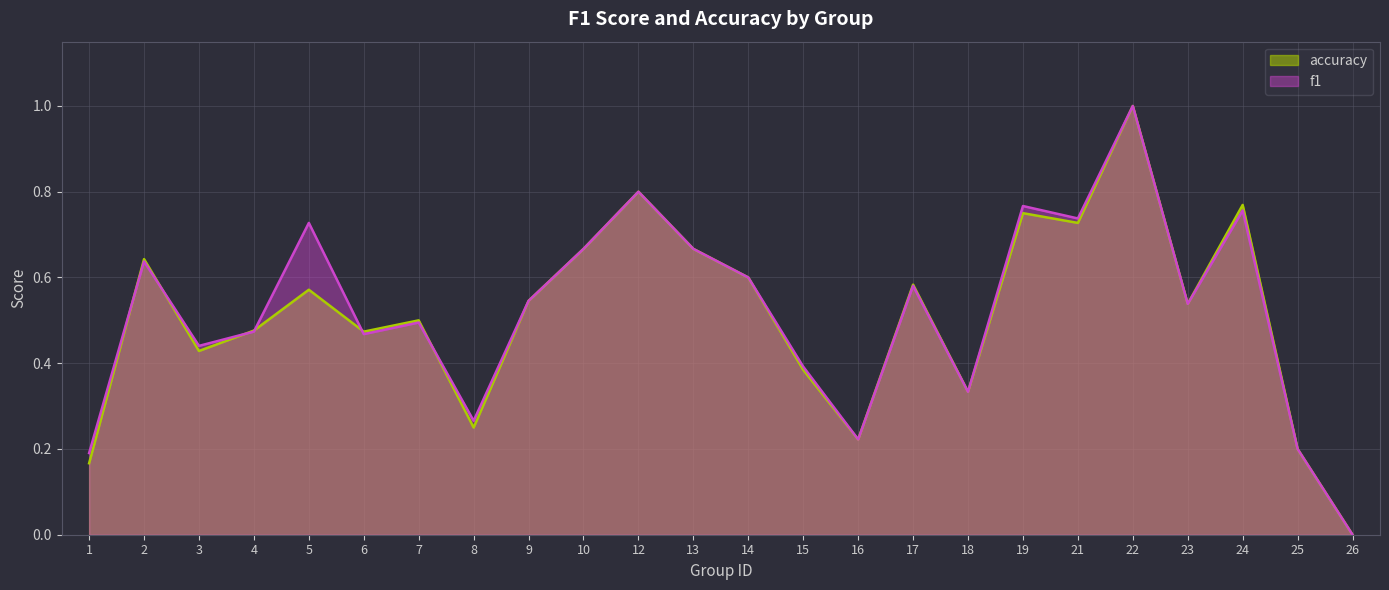

The value of accuracy at 3 is 0.7. True or false?

False